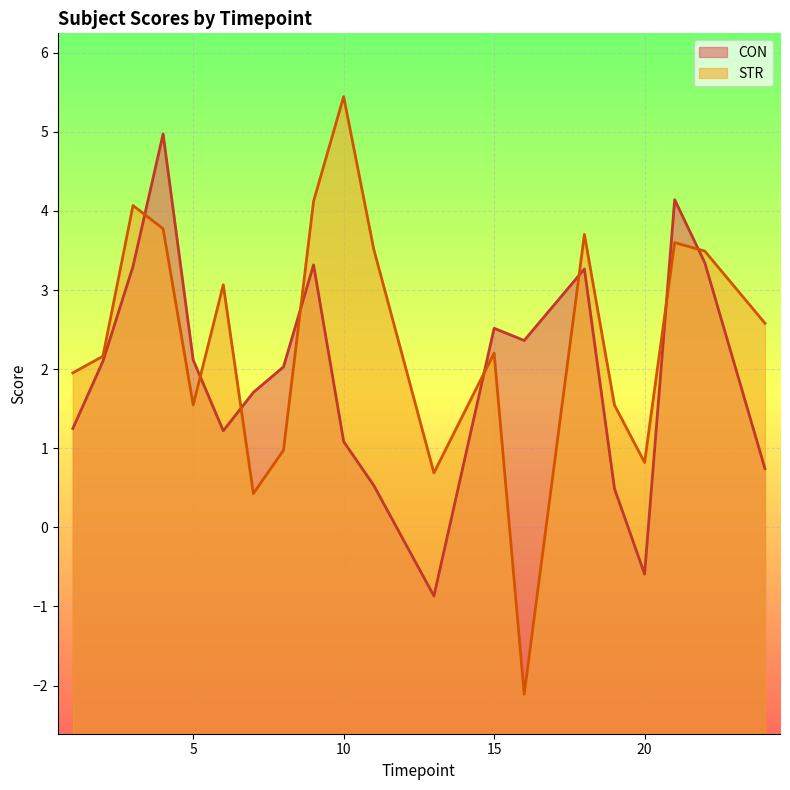

Which series has the largest total across all categories?

STR